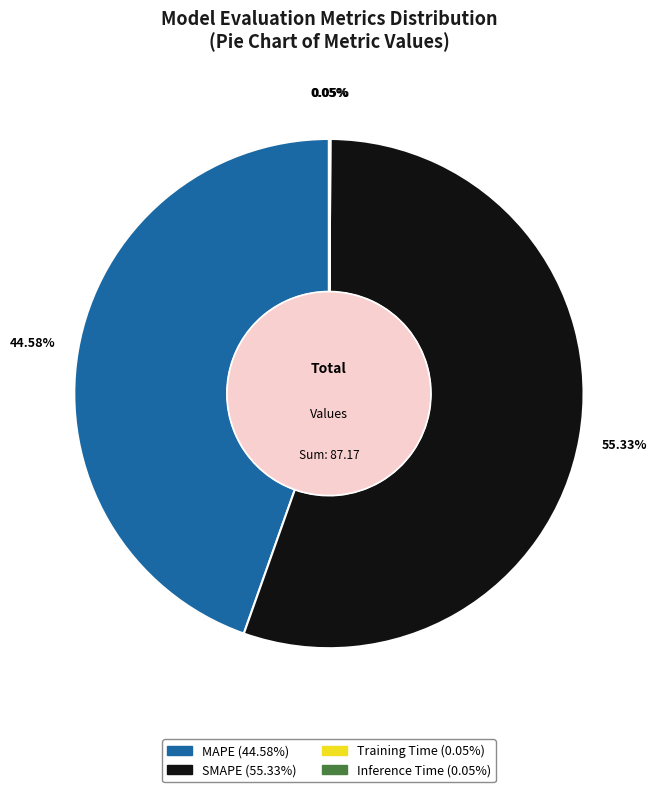

Combined, what portion of the pie is SMAPE and MAPE?

99.9%